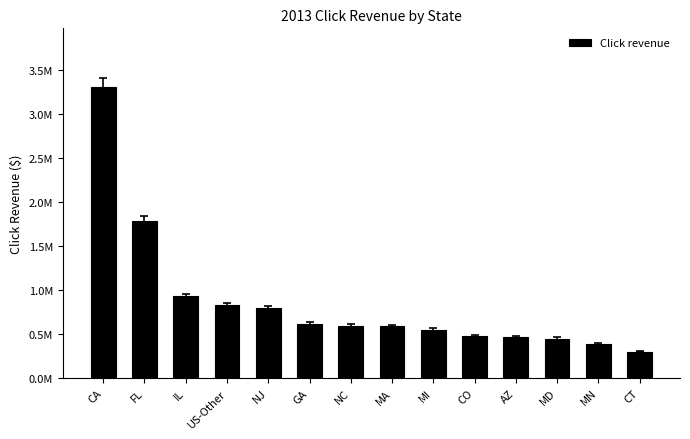

Does the chart contain any negative values?

No